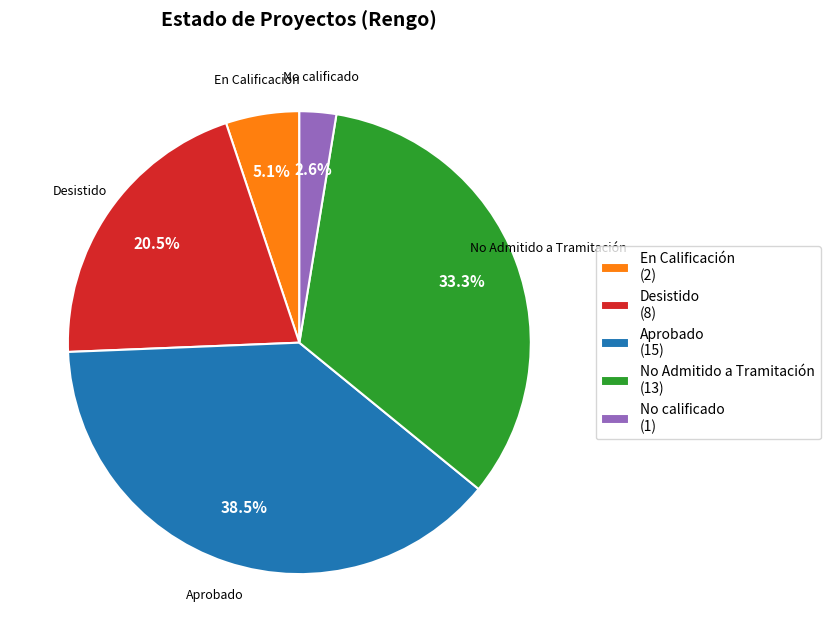

Is there any slice that represents more than half of the pie?

No